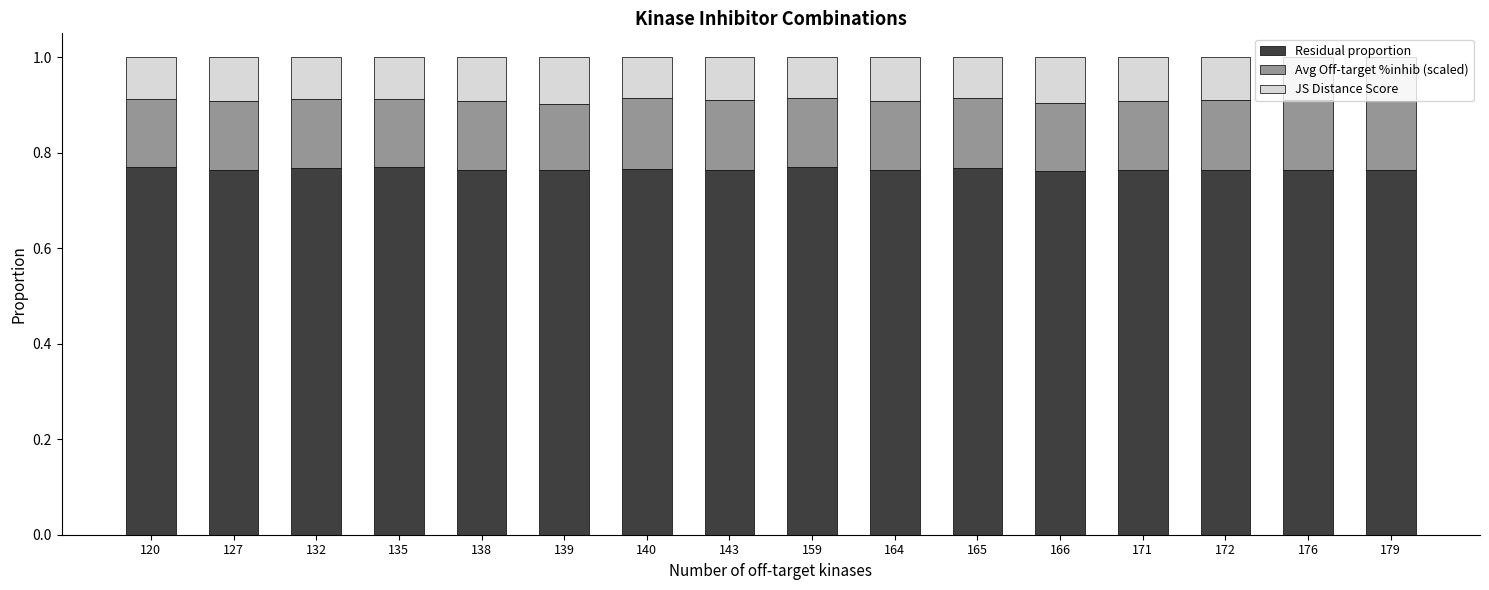

What is the total value across all series at 166?

1.0